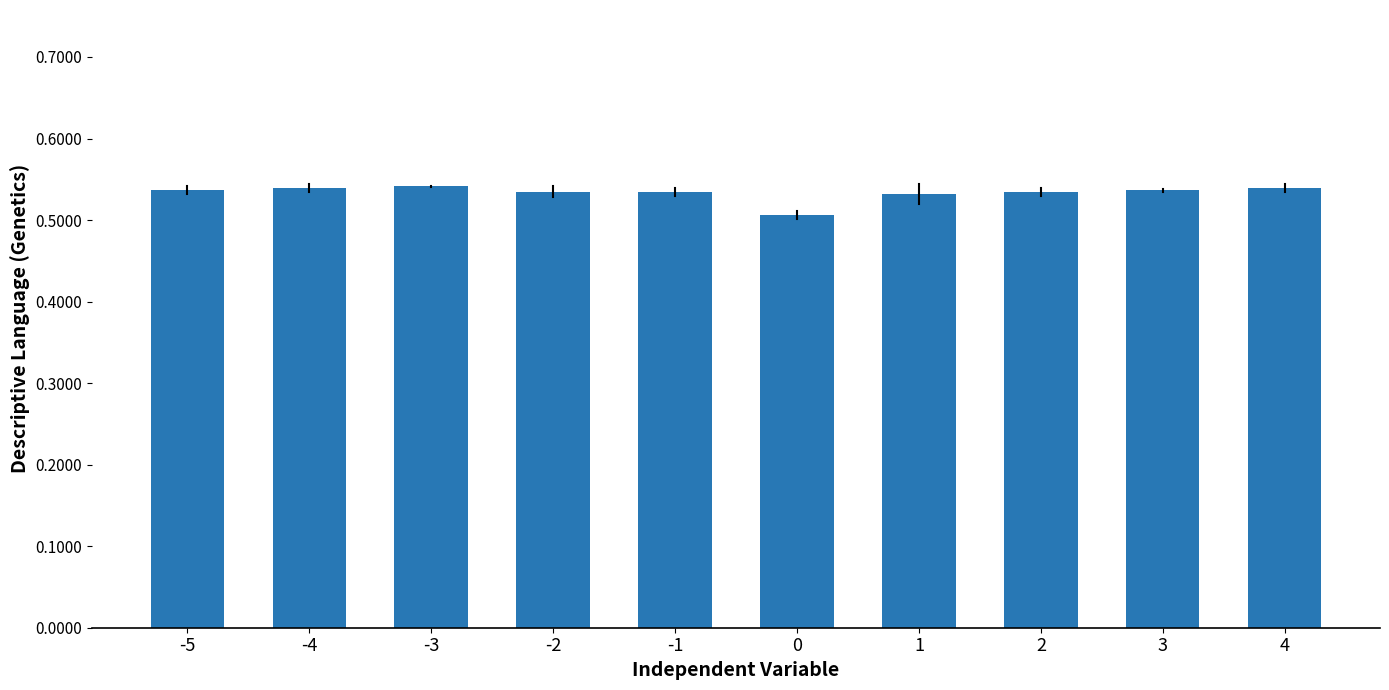

True or false: the data shows 0.3 at -3.

False